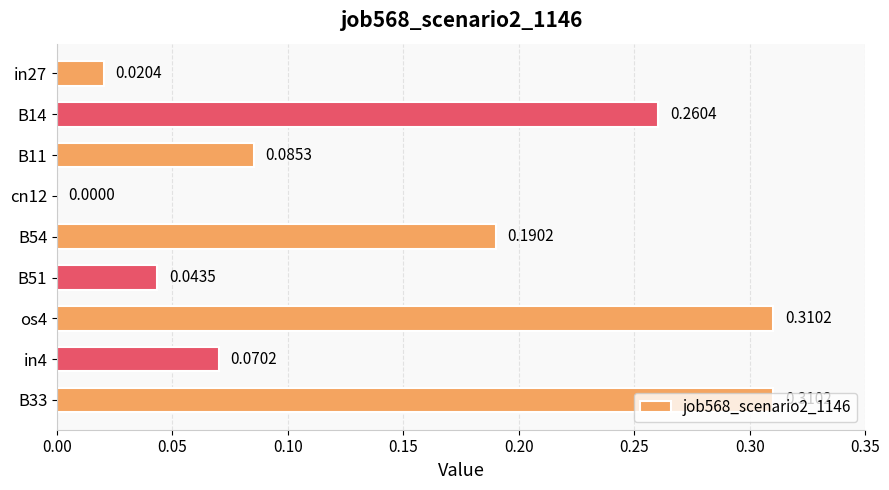

What is the change in value from B51 to os4?

+0.3